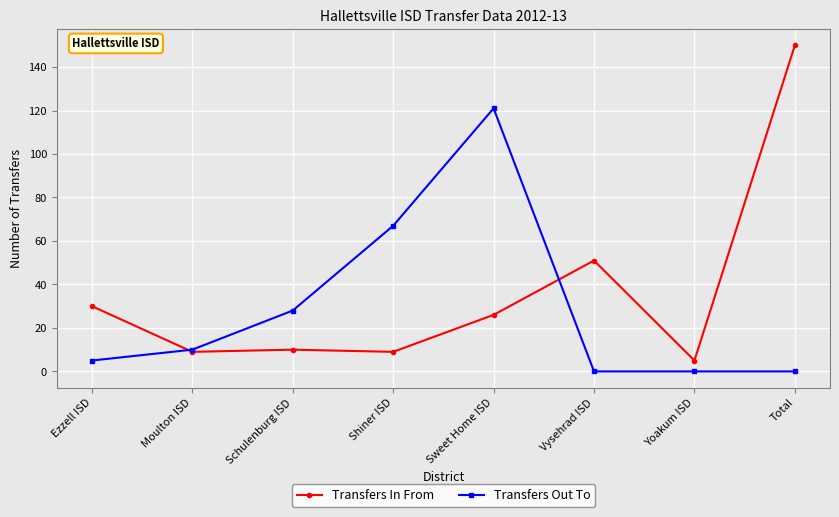

How many data points in Transfers In From are less than 26?

4